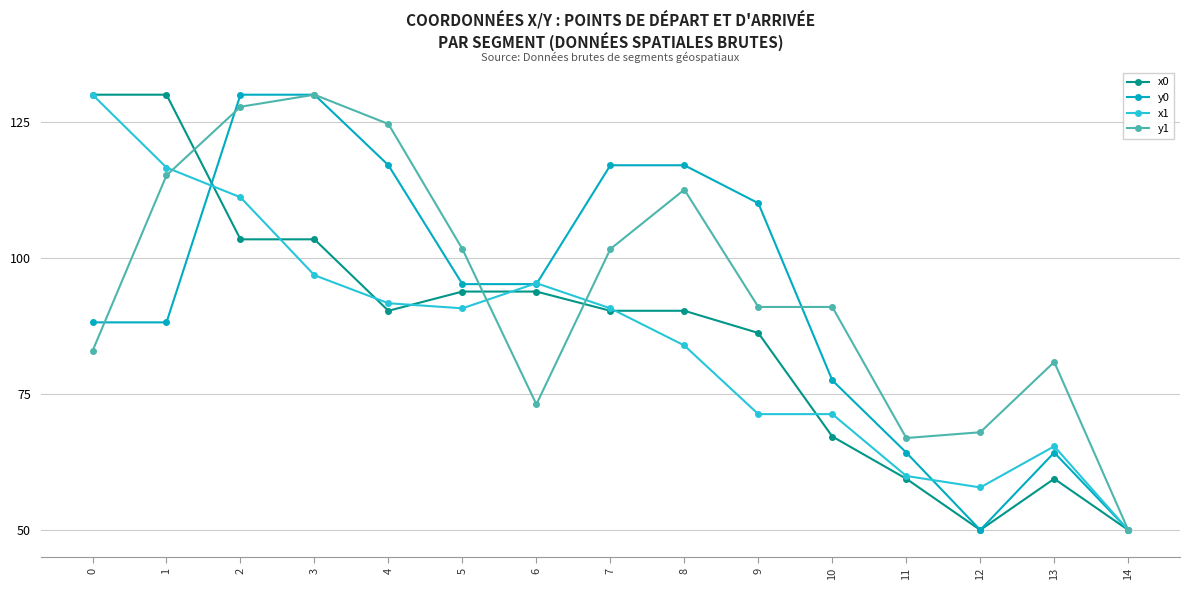

At which category does y1 reach its first local peak?

3